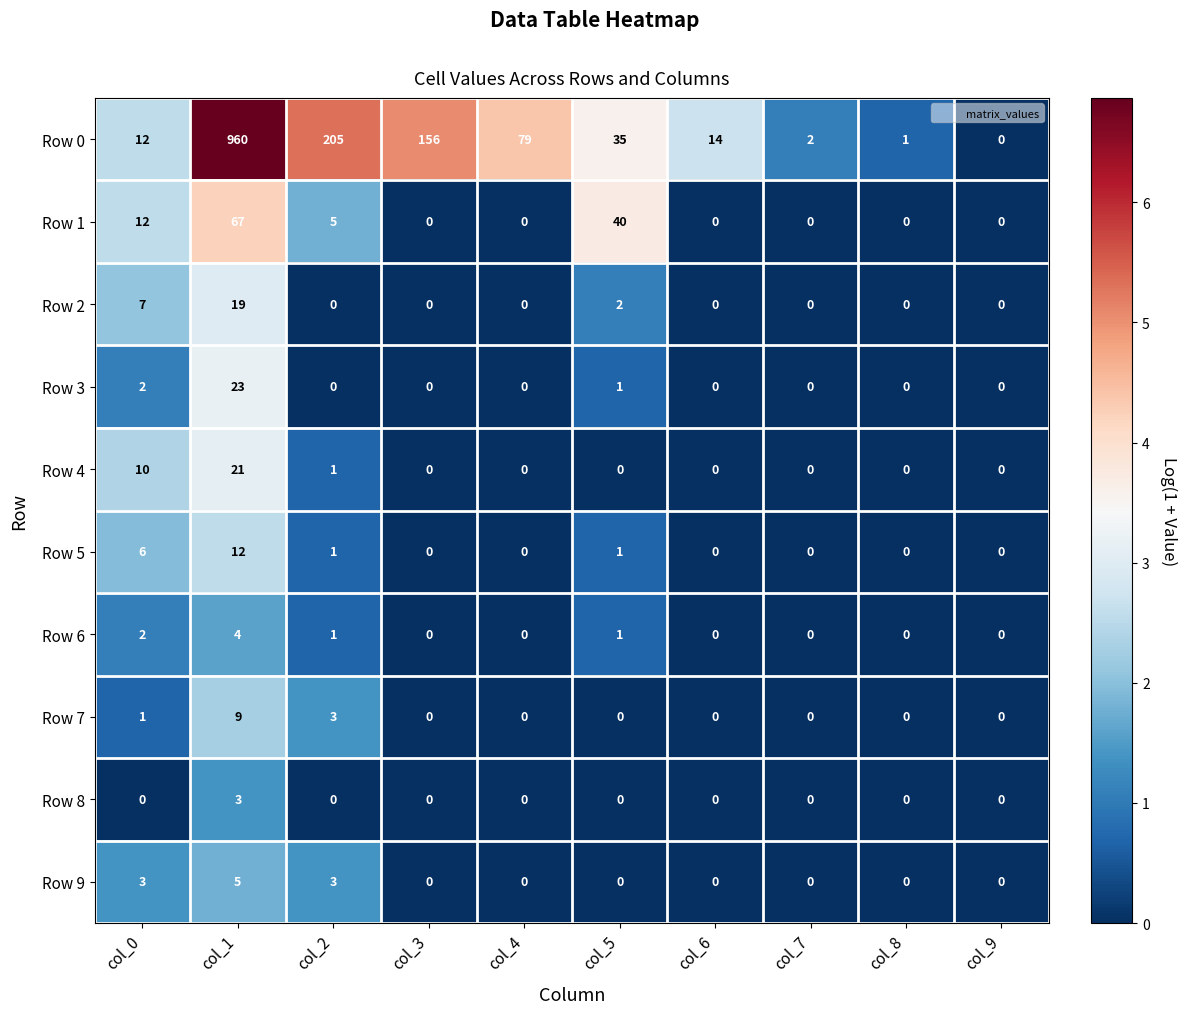

What is the difference between the maximum and minimum values in the Row 3 series?

23